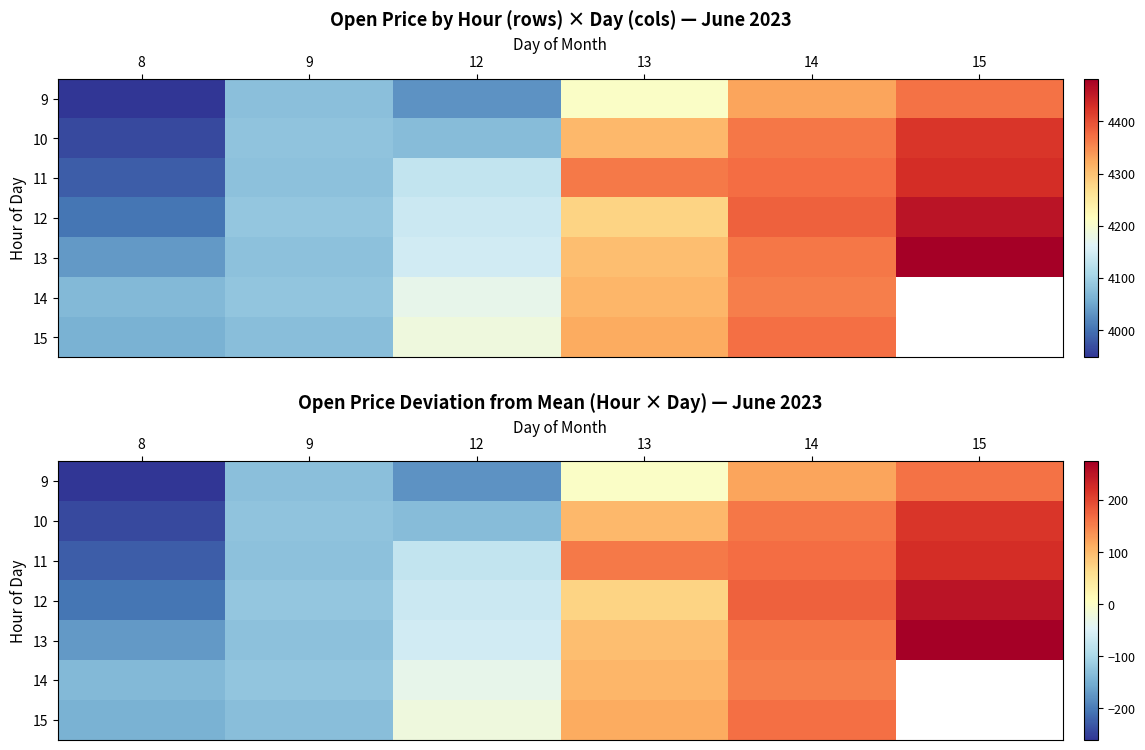

How many values in 10 are above zero?

3